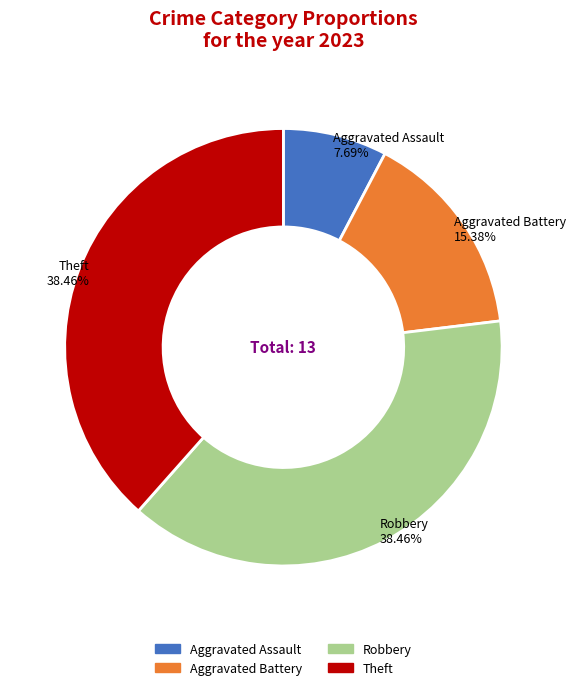

Which slice is the smallest?

Aggravated Assault